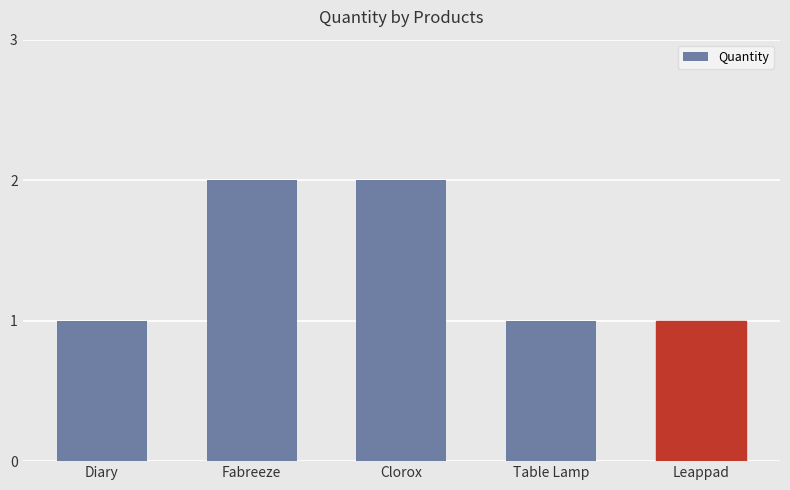

Reading left to right, extract all data points from this chart.

1	2	2	1	1